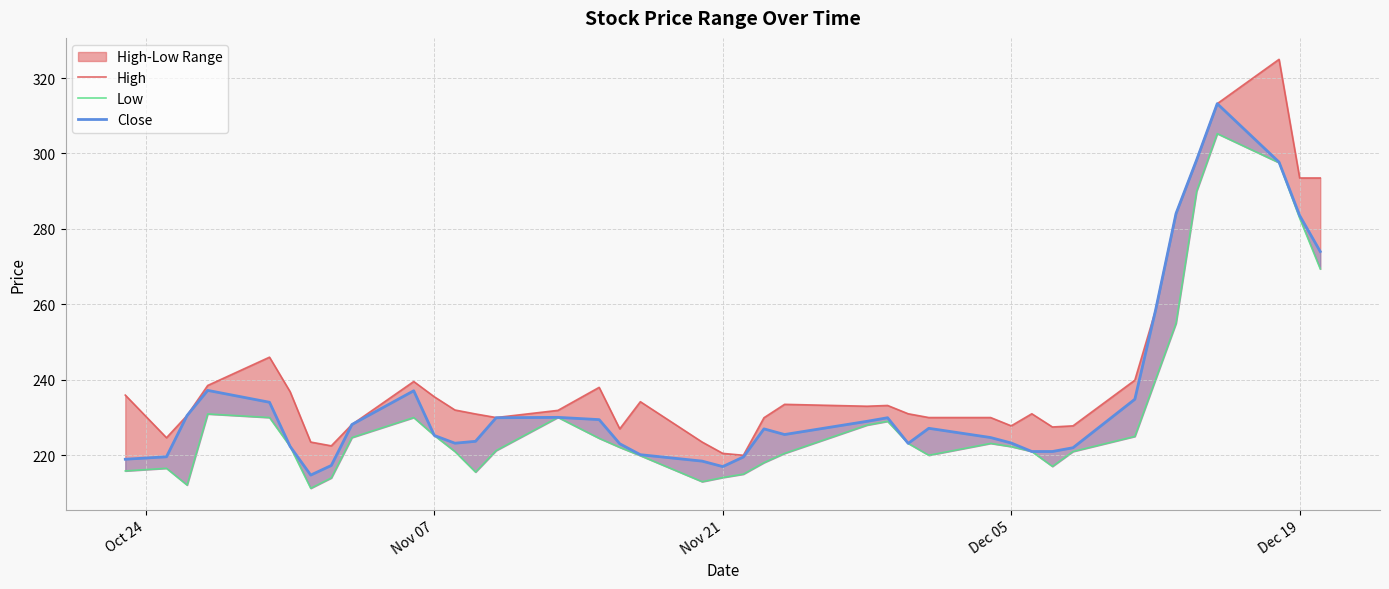

What is the average value of the Low series?

230.9